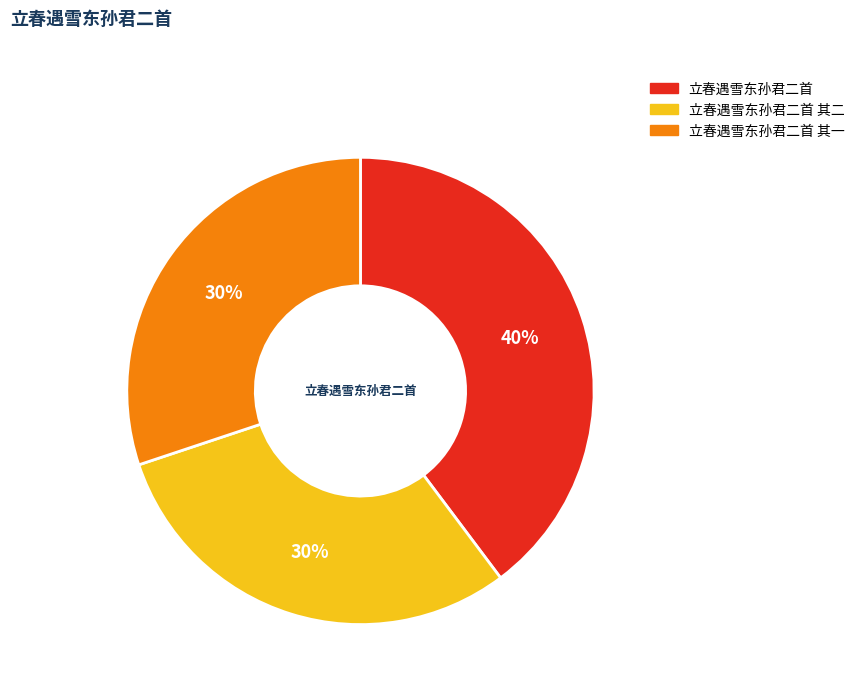

How many segments does this pie chart have?

3